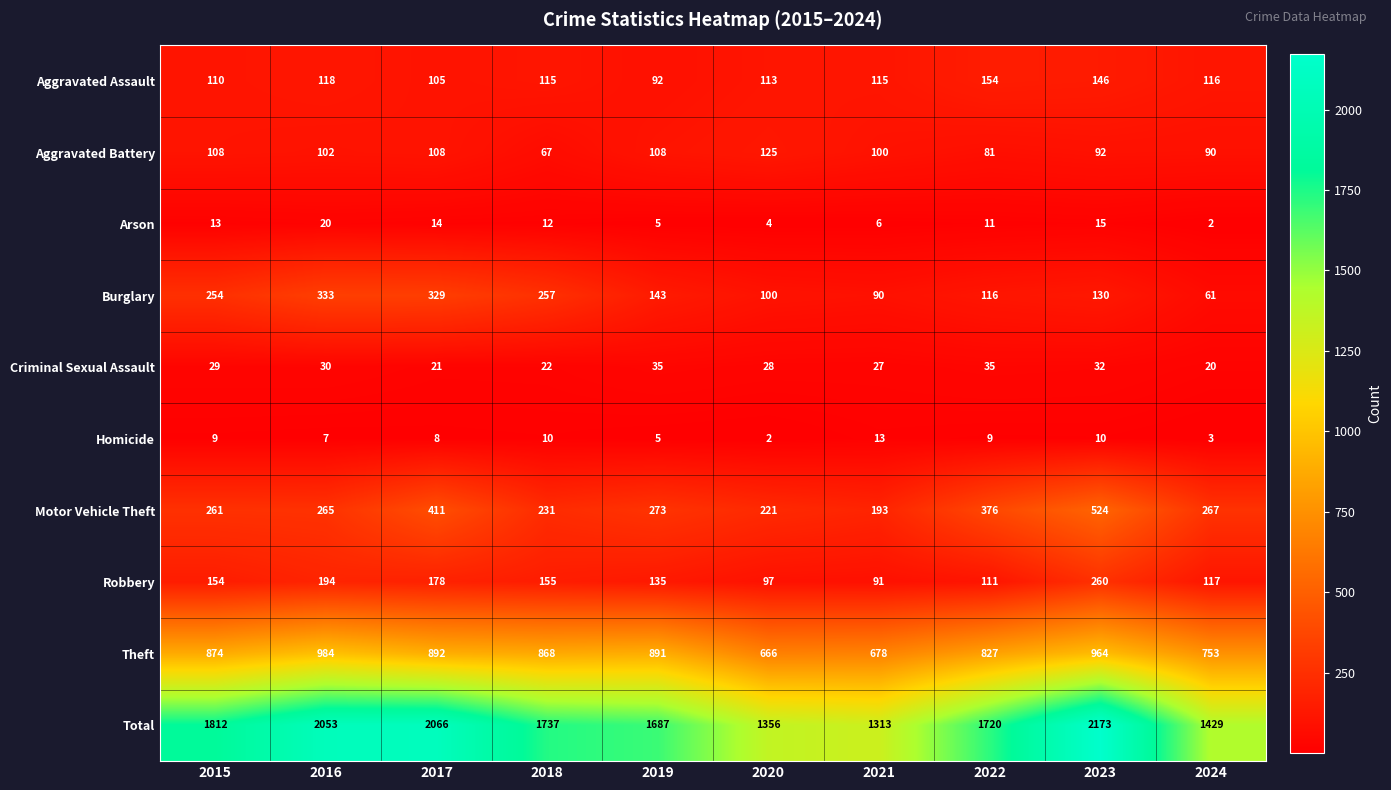

What is the maximum value shown in the chart?

2173